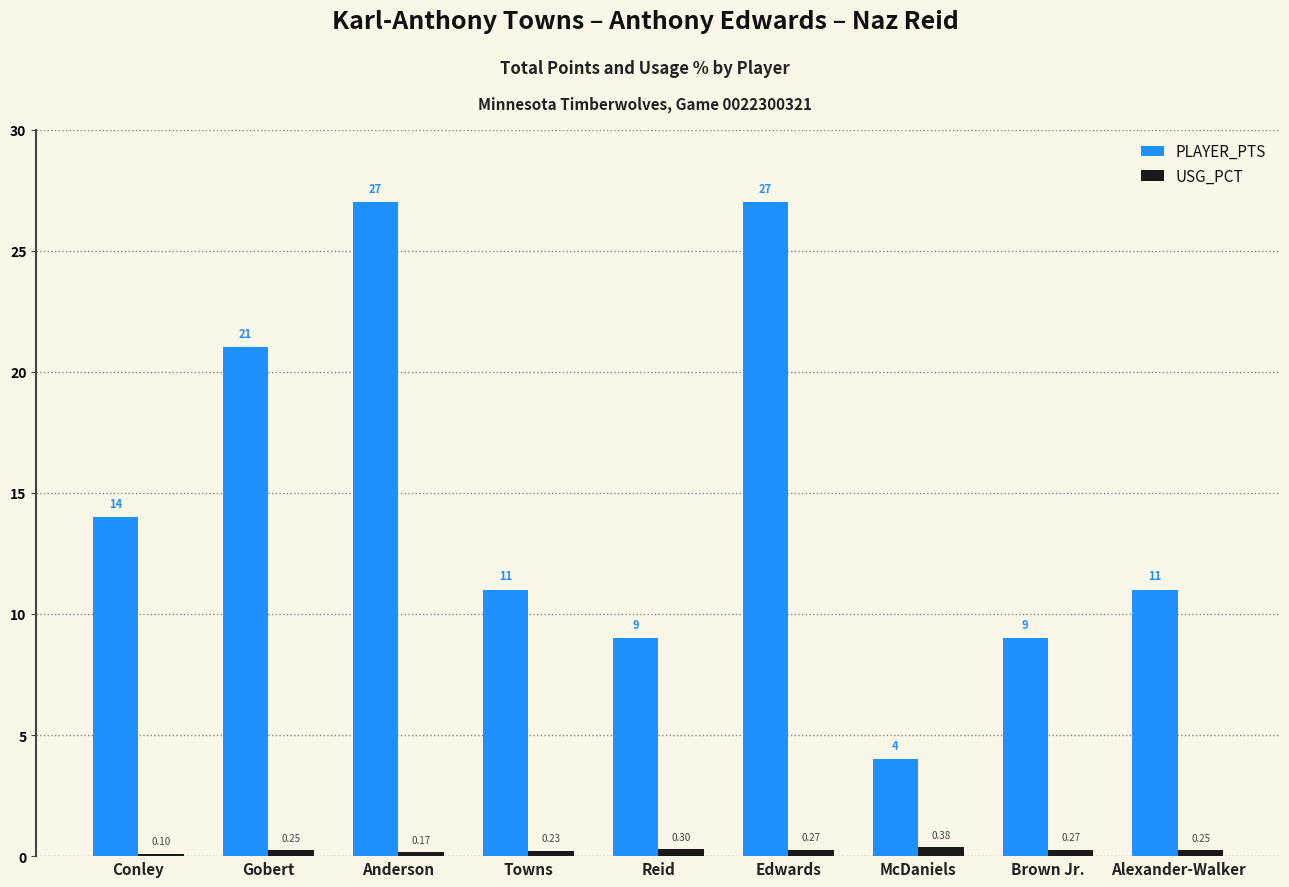

Which series changed the most between Reid and McDaniels?

PLAYER_PTS